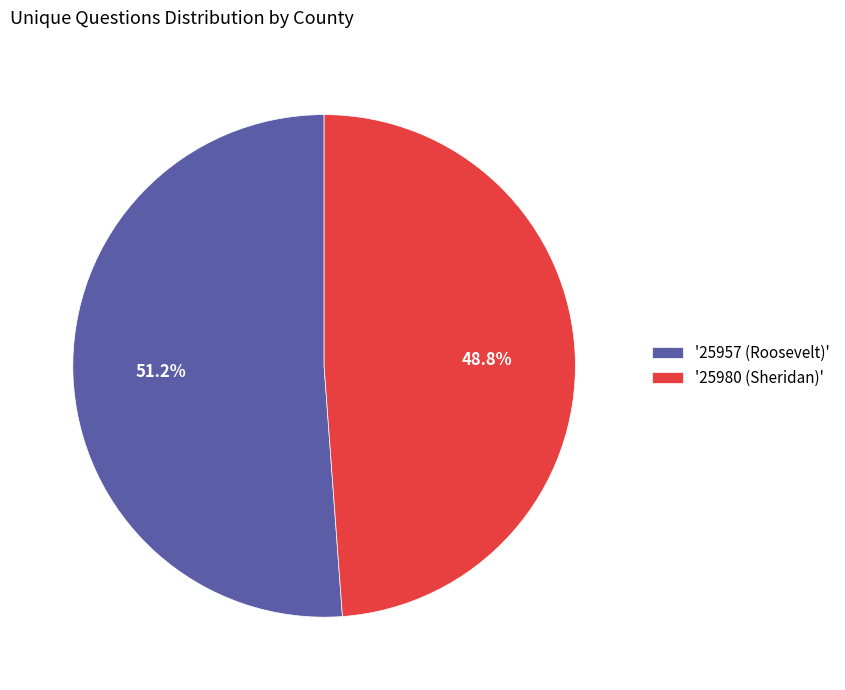

What percentage is NOT represented by '25957 (Roosevelt)'?

48.8%